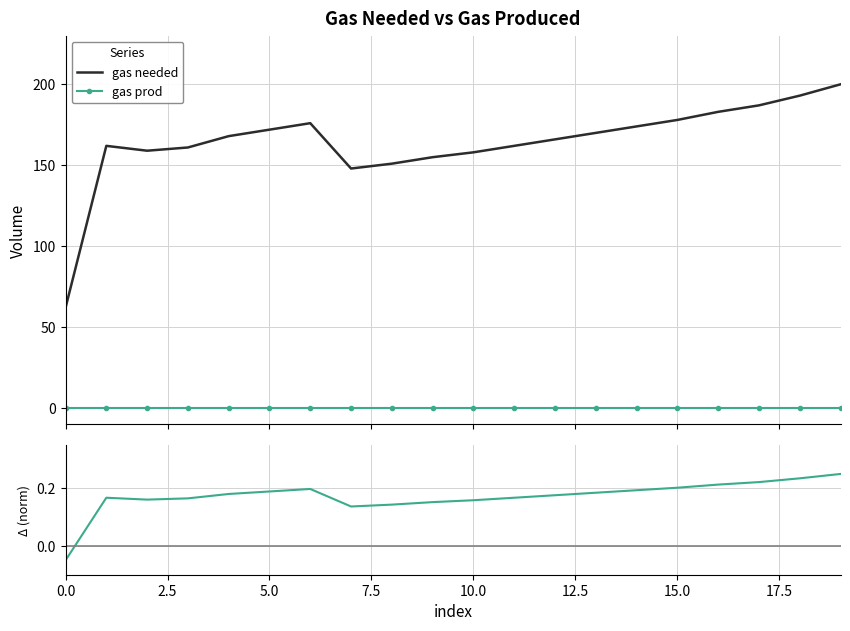

Reading left to right, list all the values displayed in this chart.

gas needed: 0.0=62.0	2.5=162.0	5.0=159.0	7.5=161.0	10.0=168.0	12.5=172.0	15.0=176.0	17.5=148.0	20.0=151.0	9=155.0	10=158.0	11=162.0	12=166.0	13=170.0	14=174.0	15=178.0	16=183.0	17=187.0	18=193.0	19=200.0
gas prod: 0.0=0.0	2.5=0.0	5.0=0.0	7.5=0.0	10.0=0.0	12.5=0.0	15.0=0.0	17.5=0.0	20.0=0.0	9=0.0	10=0.0	11=0.0	12=0.0	13=0.0	14=0.0	15=0.0	16=0.0	17=0.0	18=0.0	19=0.0
diff (needed - prod): 0.0=-0.1	2.5=0.2	5.0=0.2	7.5=0.2	10.0=0.2	12.5=0.2	15.0=0.2	17.5=0.1	20.0=0.1	9=0.2	10=0.2	11=0.2	12=0.2	13=0.2	14=0.2	15=0.2	16=0.2	17=0.2	18=0.2	19=0.2